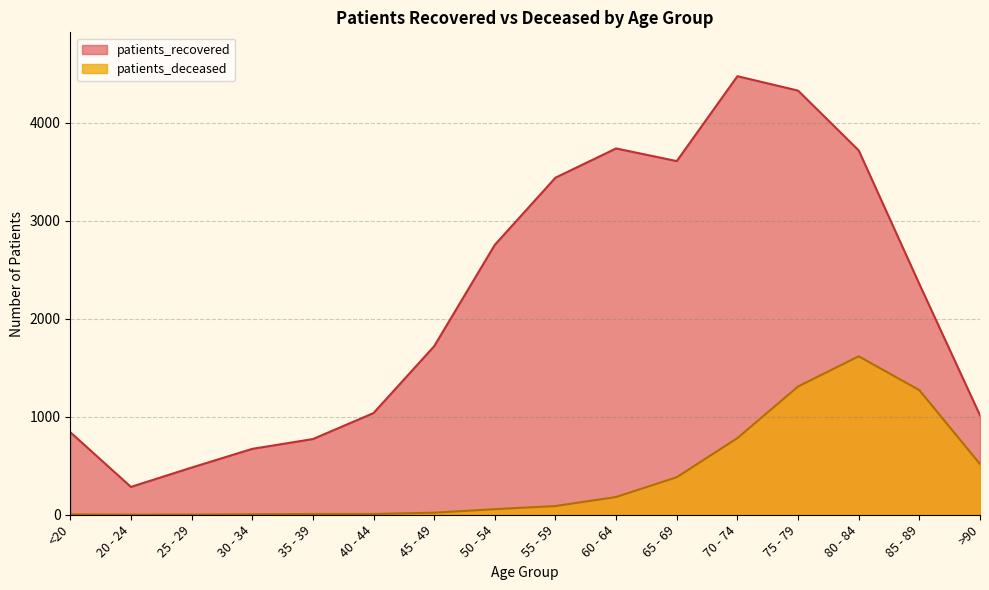

What is the maximum value shown in the chart?

4473